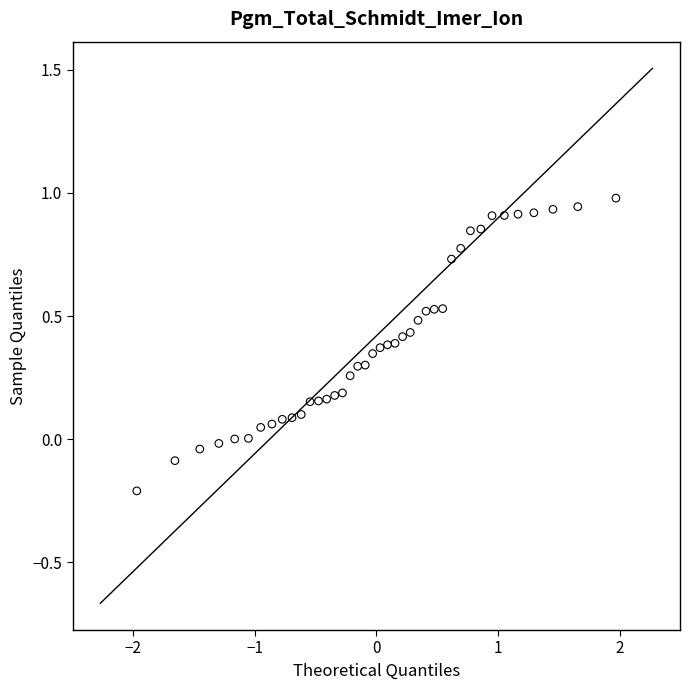

What is the range of Y values (max minus min)?

1.2